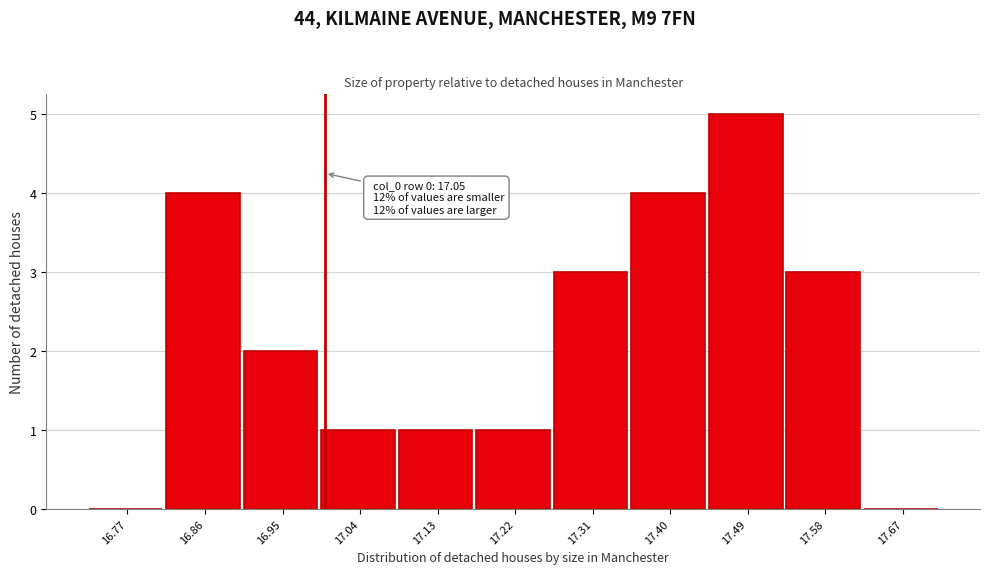

Reading right to left, extract all data points from this chart.

17.67=0	17.58=3	17.49=5	17.40=4	17.31=3	17.22=1	17.13=1	17.04=1	16.95=2	16.86=4	16.77=0